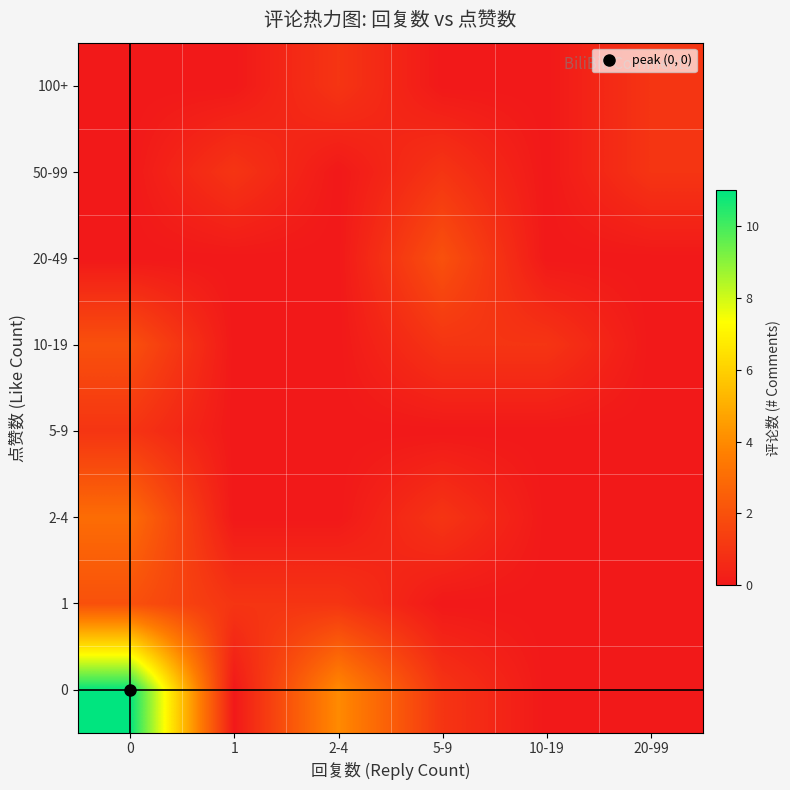

Reading left to right, transcribe all the data shown in this chart.

0: 0=11	1=0	2-4=4	5-9=1	10-19=0	20-99=0
1: 0=2	1=1	2-4=1	5-9=0	10-19=0	20-99=0
2-4: 0=3	1=0	2-4=0	5-9=1	10-19=0	20-99=0
5-9: 0=1	1=0	2-4=0	5-9=0	10-19=0	20-99=0
10-19: 0=2	1=0	2-4=0	5-9=1	10-19=1	20-99=0
20-49: 0=0	1=0	2-4=0	5-9=2	10-19=0	20-99=0
50-99: 0=0	1=1	2-4=0	5-9=1	10-19=0	20-99=1
100+: 0=0	1=0	2-4=1	5-9=0	10-19=0	20-99=1